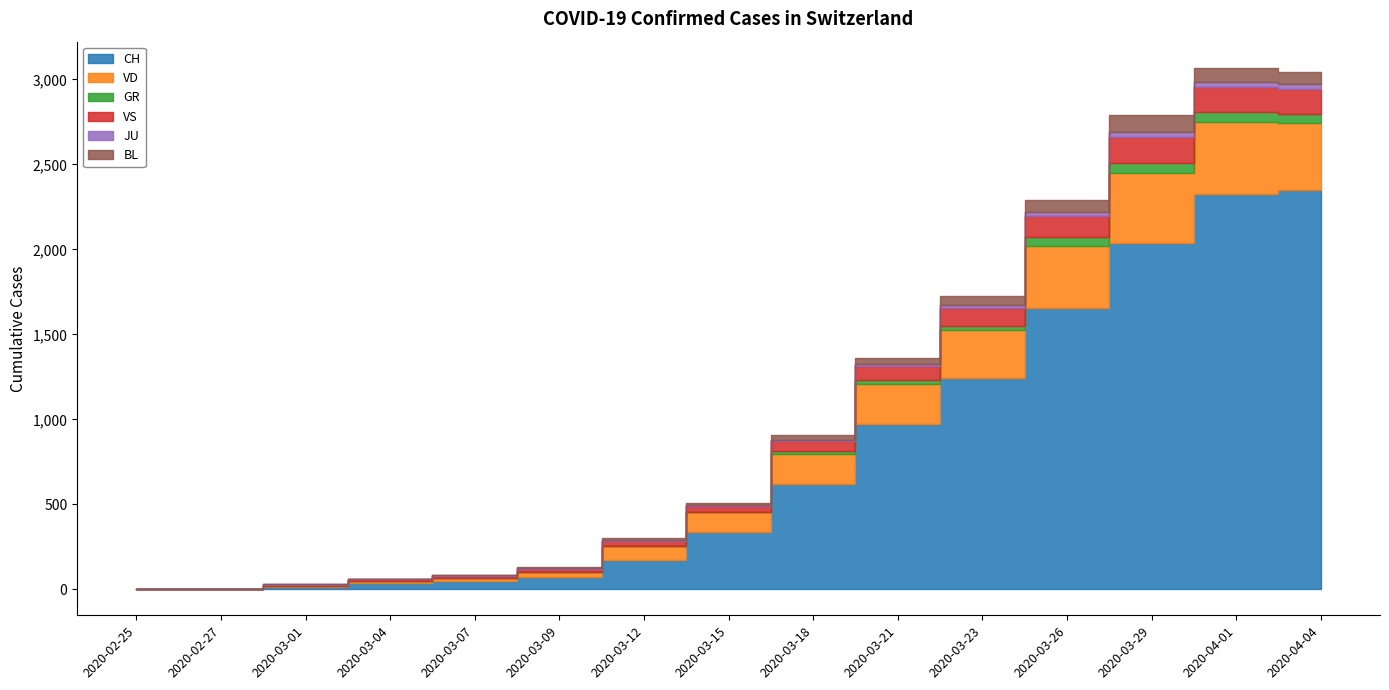

How many categories are shown in the chart?

15